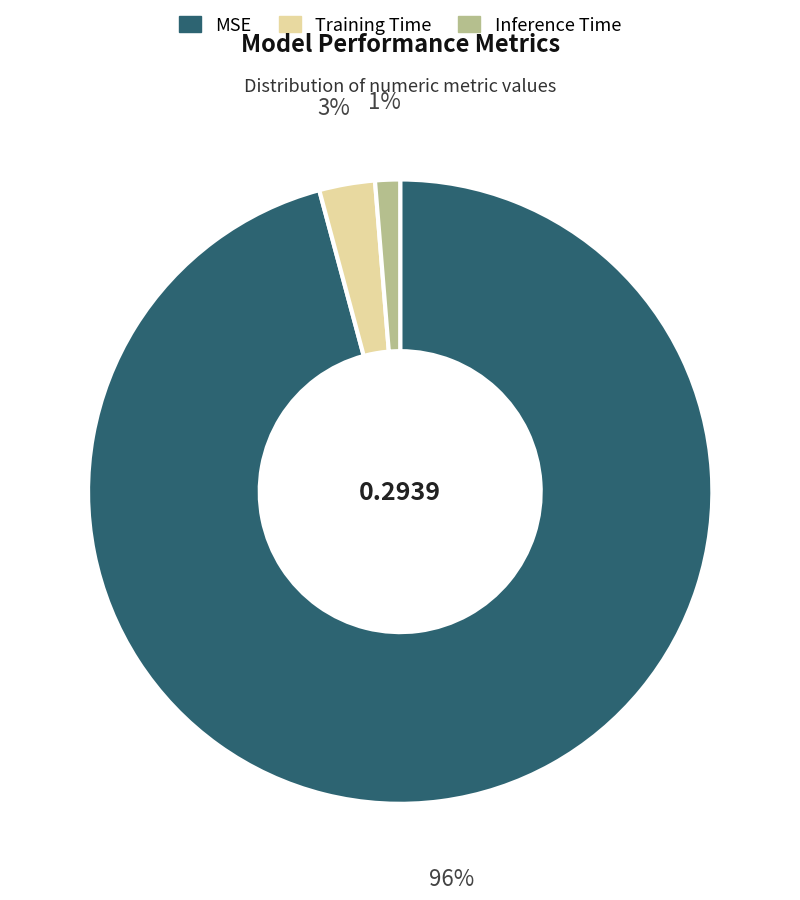

To the nearest percent, what portion does MSE represent?

96%